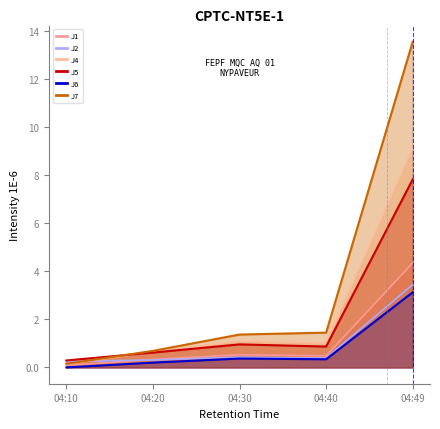

How many interior local peaks does the J4 series have?

1